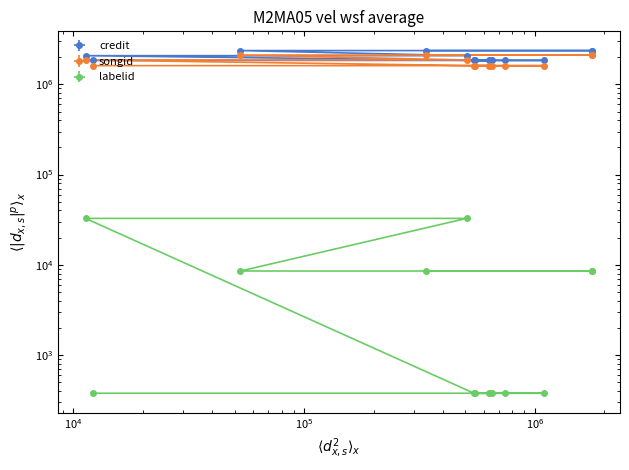

Does the chart have visible grid lines?

No